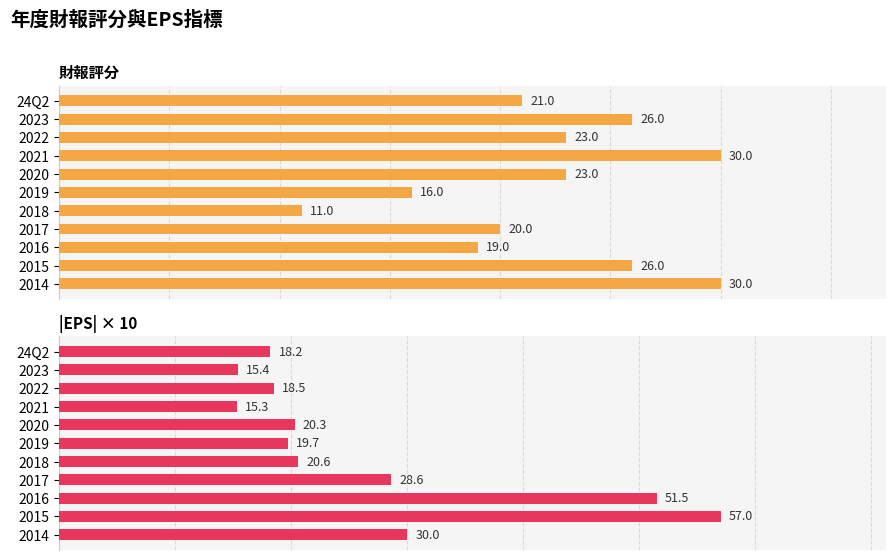

Is it true that 財報評分 equals 39.7 at 2022?

False